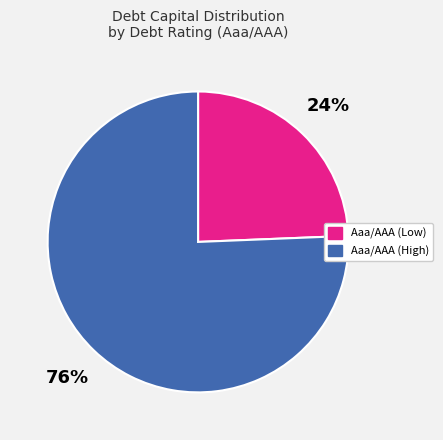

Count the number of slices in the pie.

2